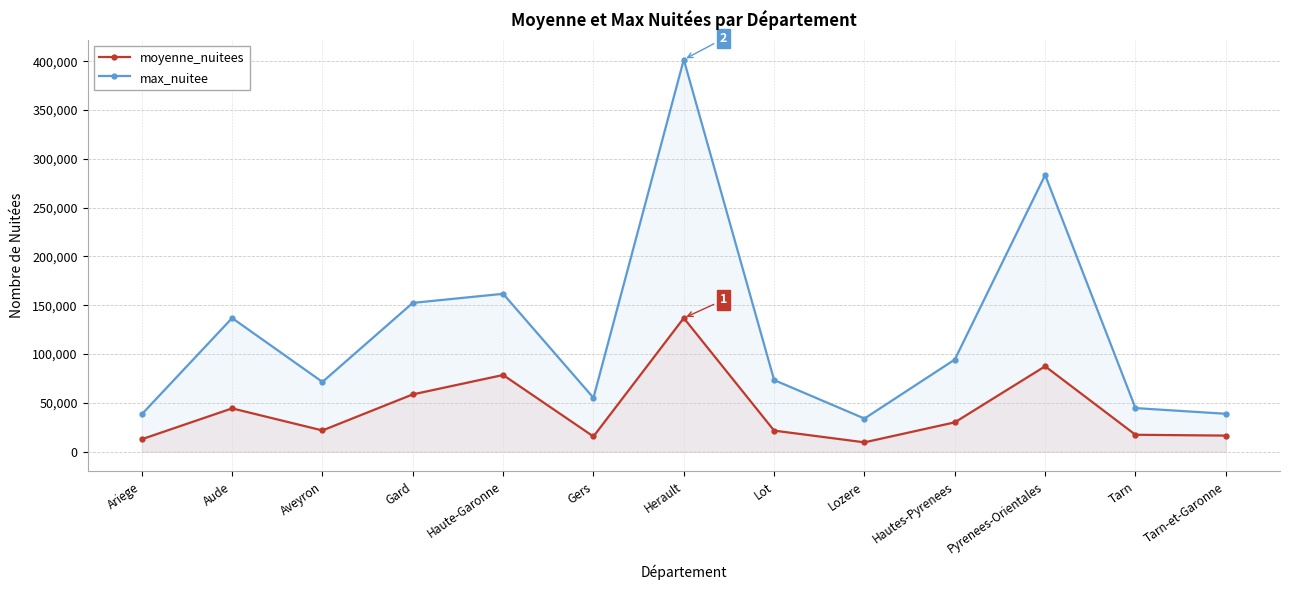

List the series in order of their overall mean, highest first.

max_nuitee, moyenne_nuitees